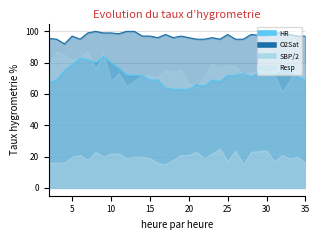

True or false: O2Sat and HR cross at least once.

False